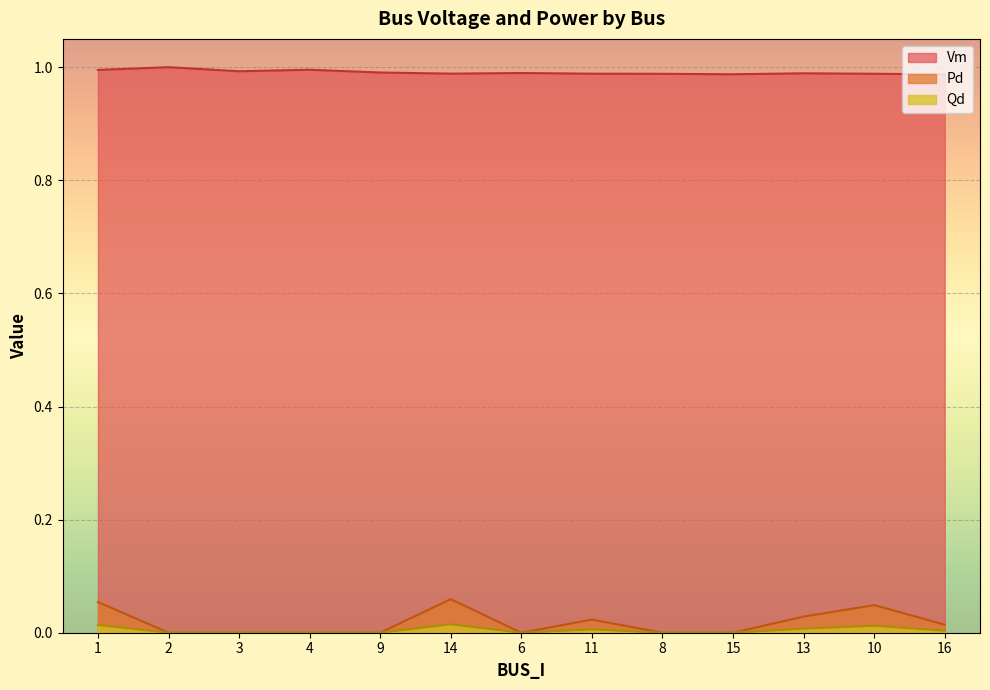

True or false: Vm and Pd intersect in this chart.

False